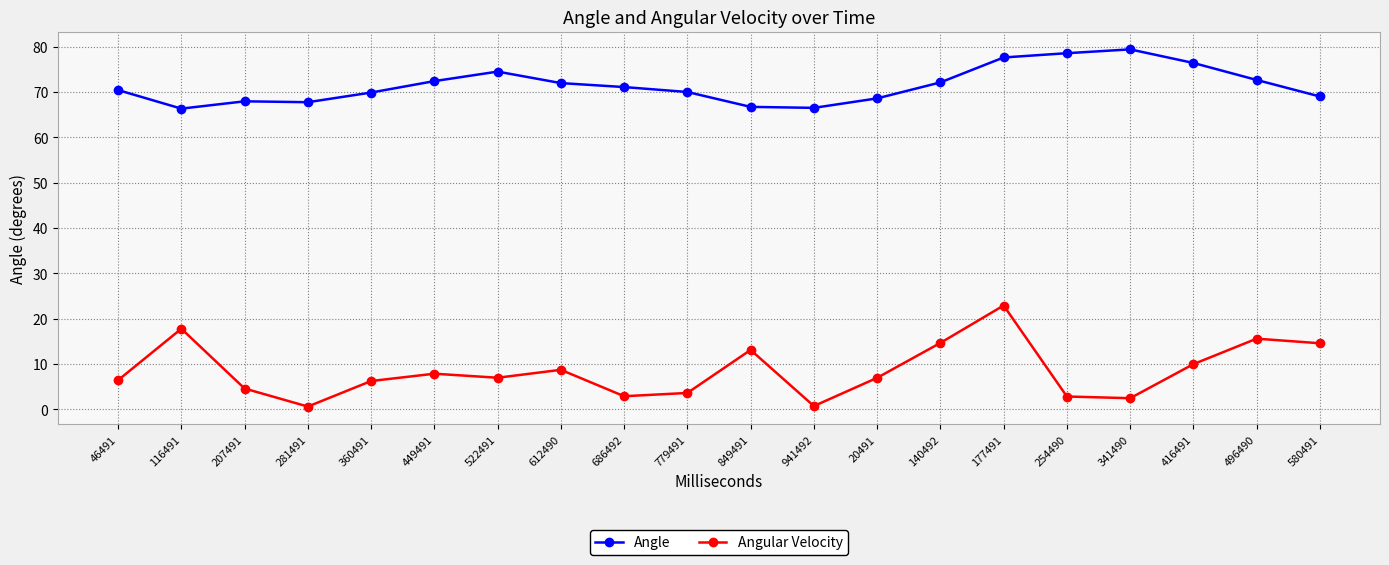

True or false: Angle and Angular Velocity cross at least once.

False